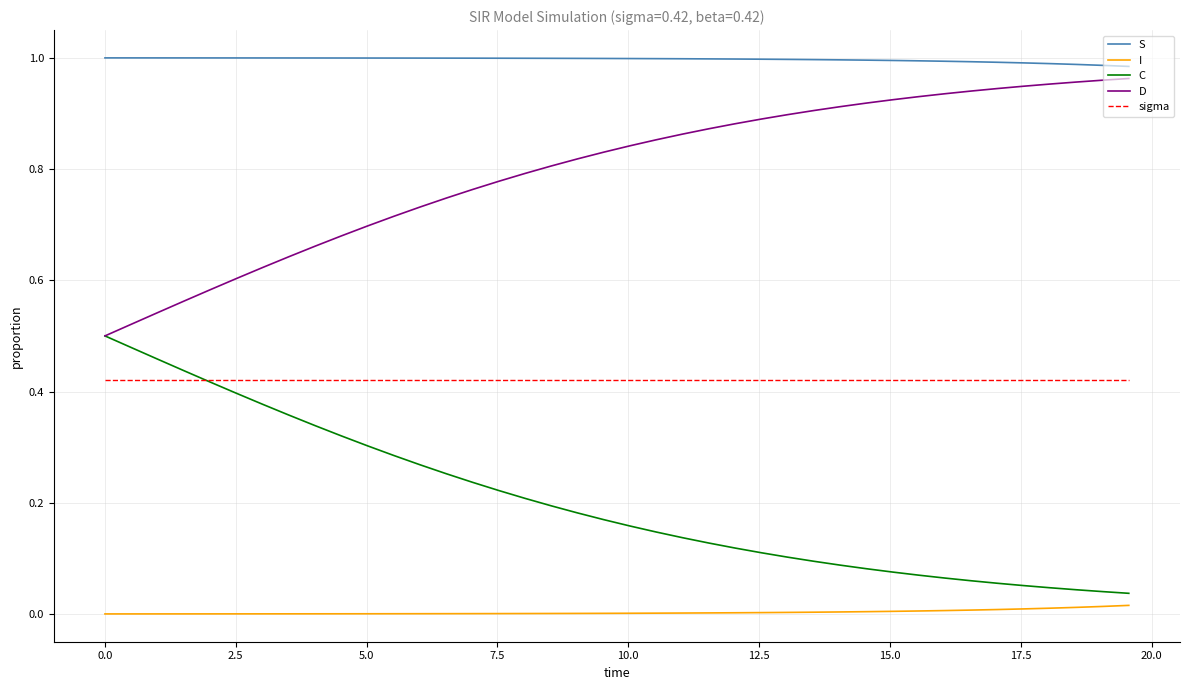

How many distinct data groups are displayed?

5